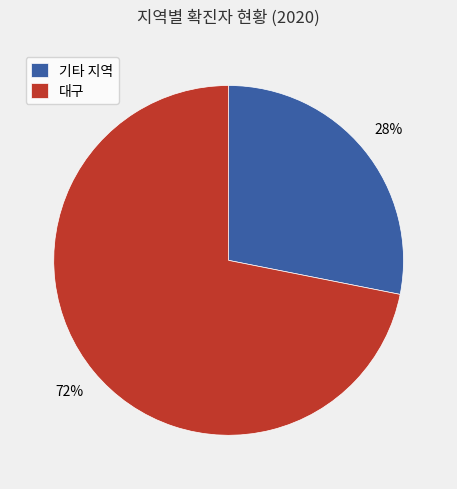

Is the sum of 대구 and 기타 지역 greater than half?

Yes